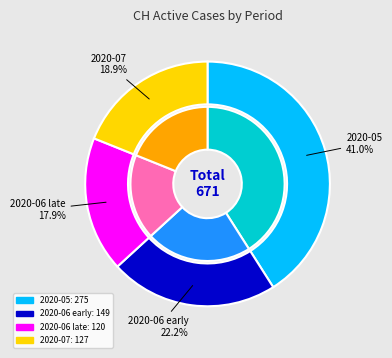

Approximately how many times larger is the value at 2020-06-13 compared to 2020-07-02?

1.2